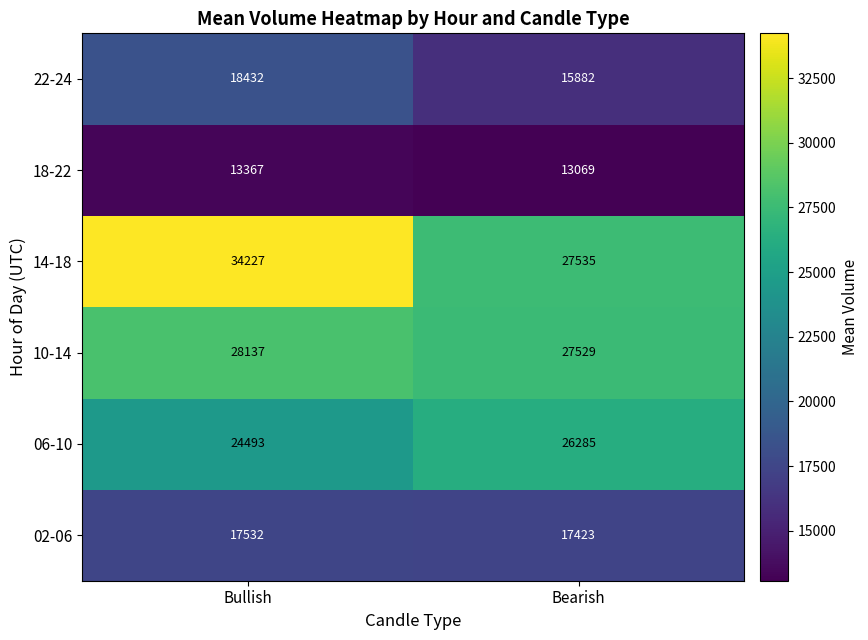

What value does the 02-06 series have at Bearish, to the nearest 10?

17420